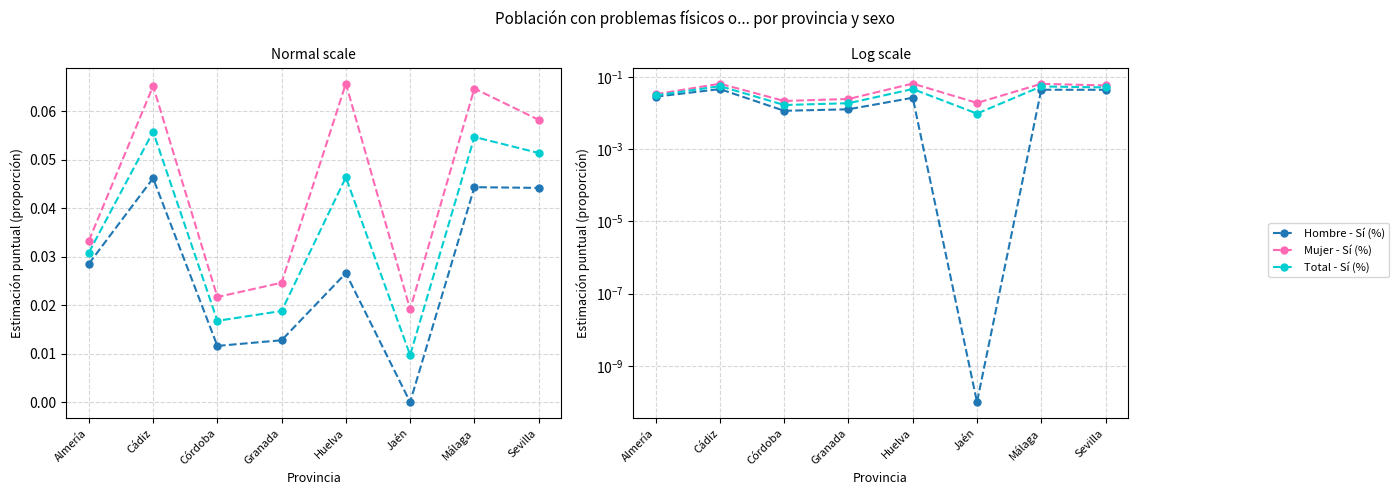

At which label does Total - Sí (%) reach its peak?

Cádiz